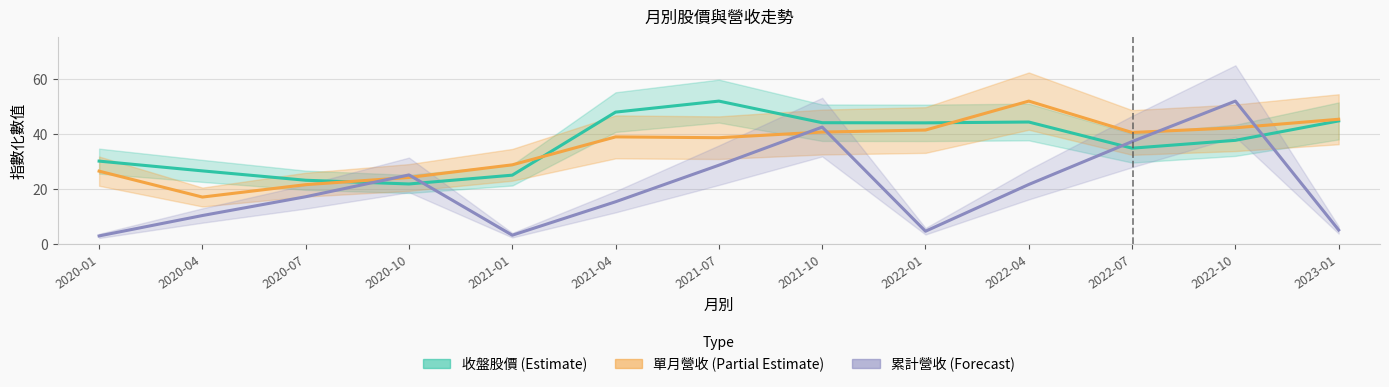

What position from the left is 2022-04?

10